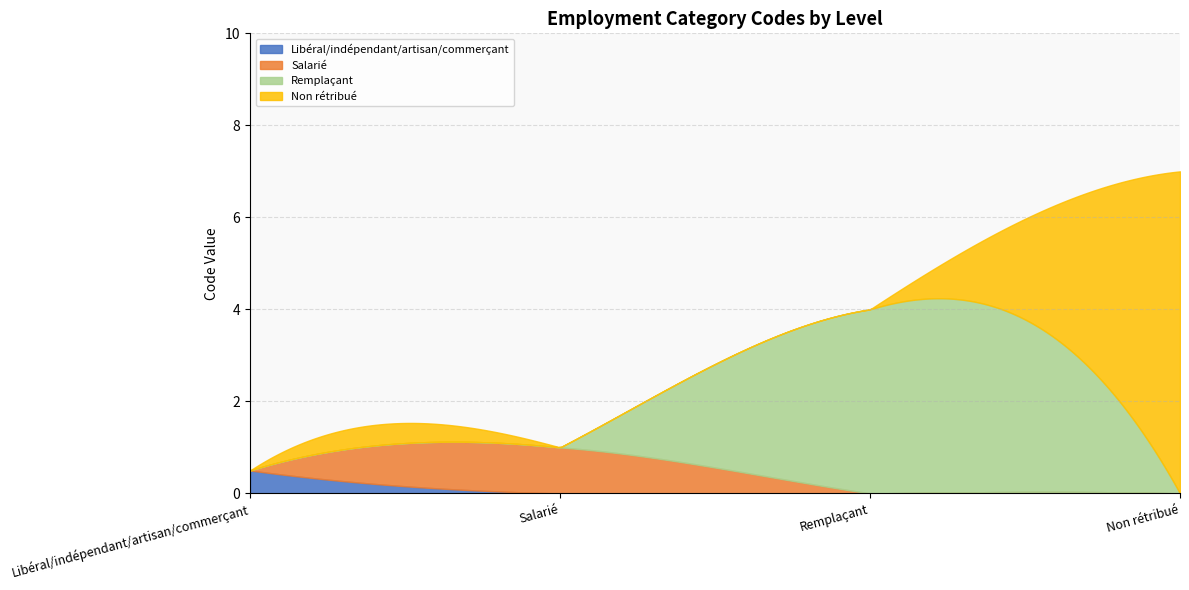

True or false: the data has more than 2 interior local peaks.

False